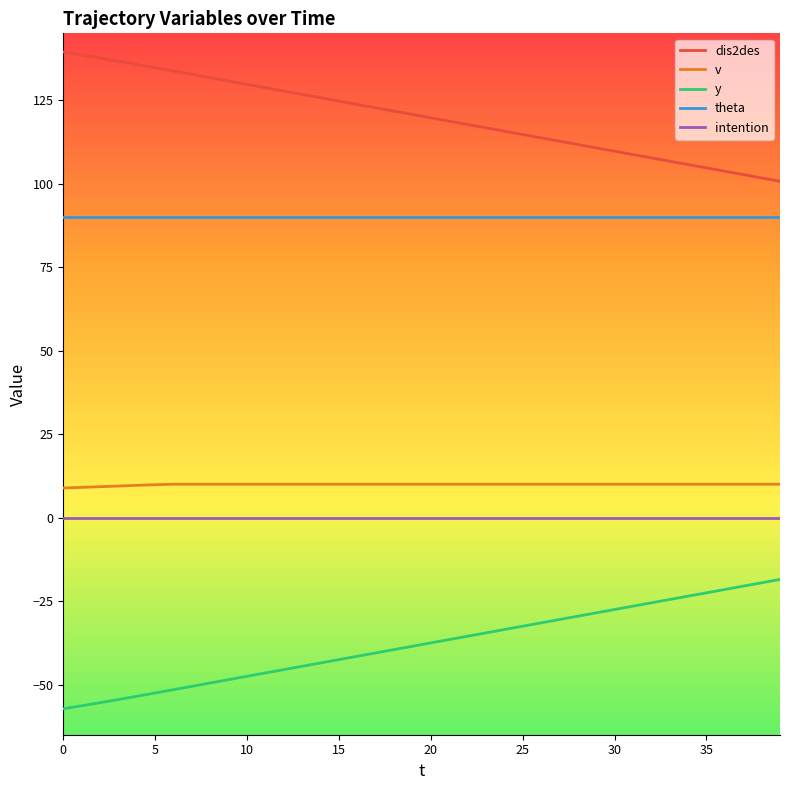

What is the minimum value for dis2des?

100.7